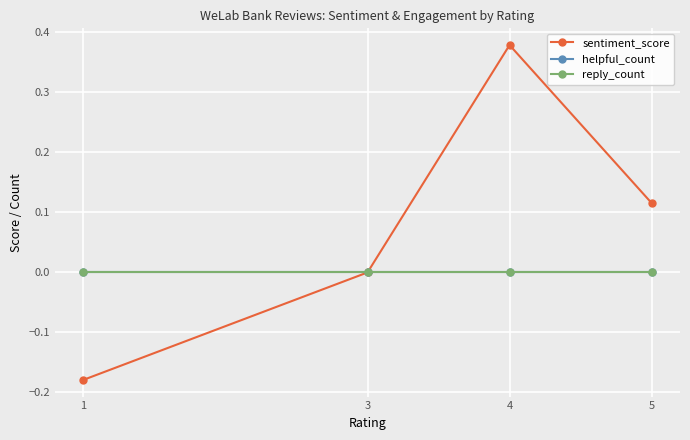

Which category has the highest value in the reply_count series?

1